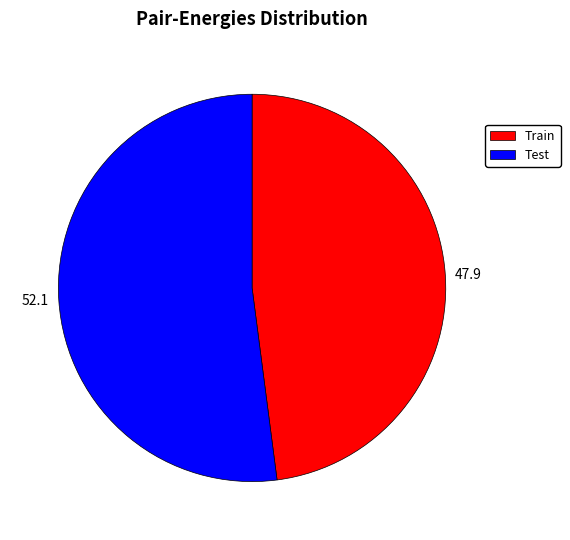

True or false: 47.9 accounts for 48% of the total.

True